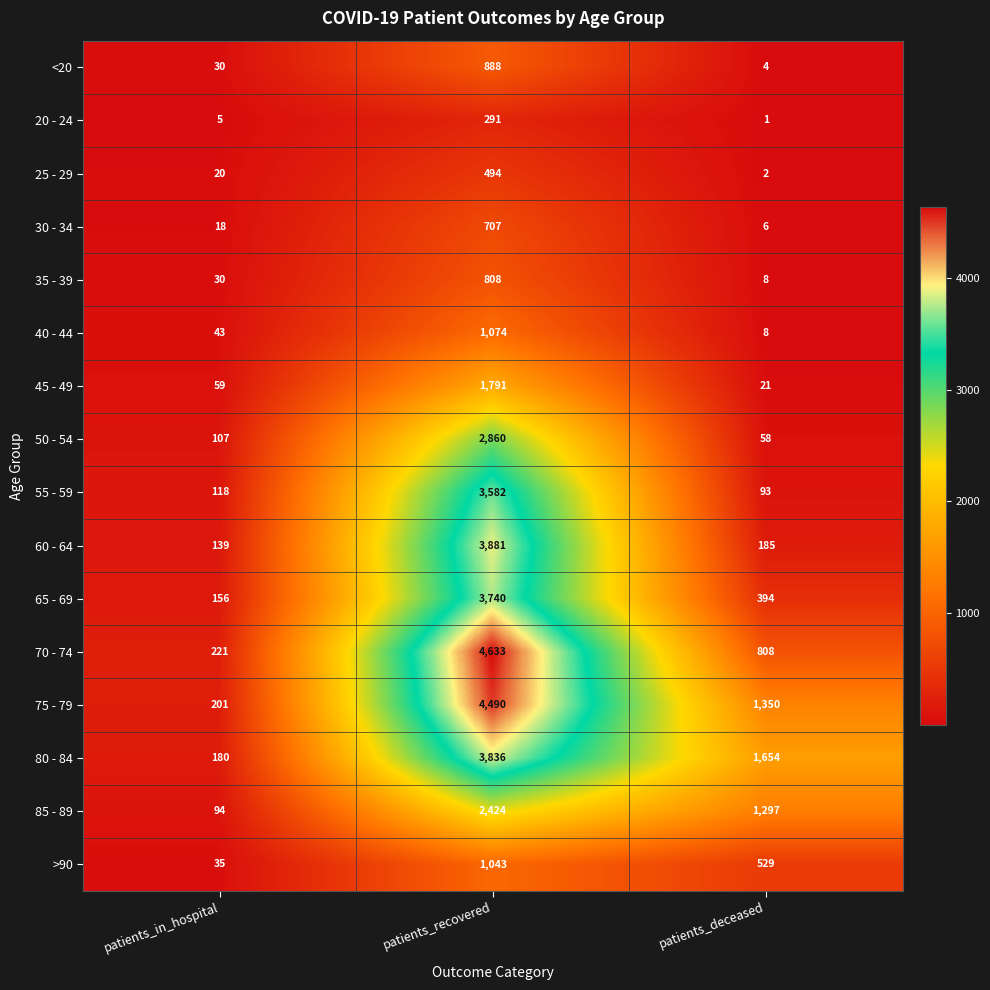

What is the difference between the highest and lowest values at patients_in_hospital?

216